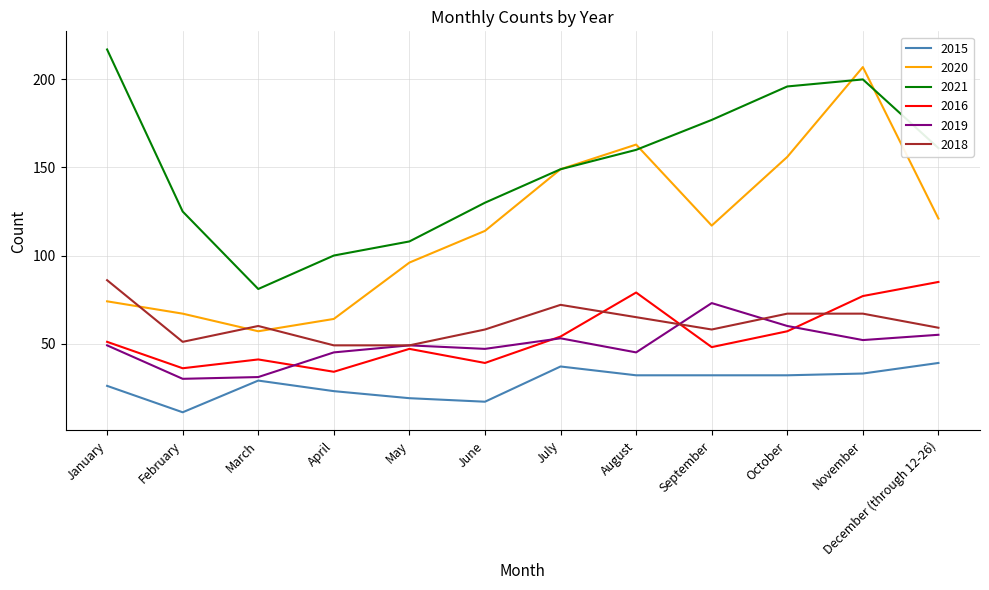

Is this an area chart (filled region under the line)?

No